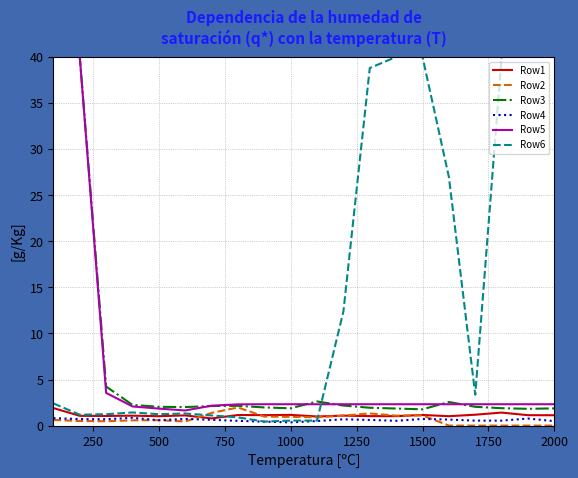

True or false: Row4 and Row3 cross at least once.

False